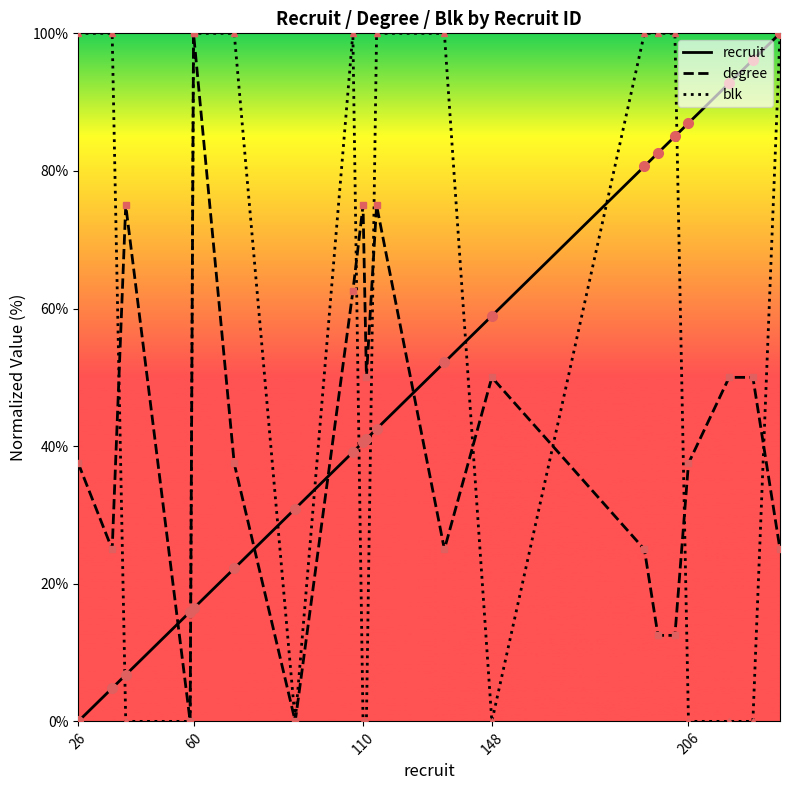

What is the maximum value for degree?

100.0